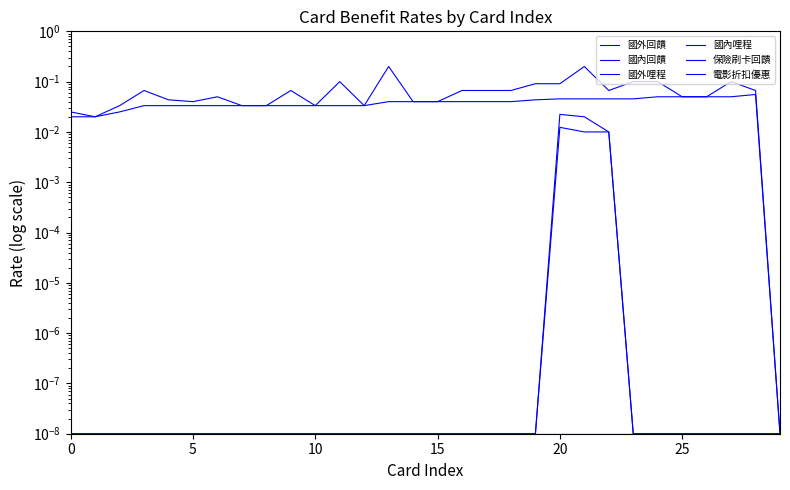

How many lines are shown in the chart?

6